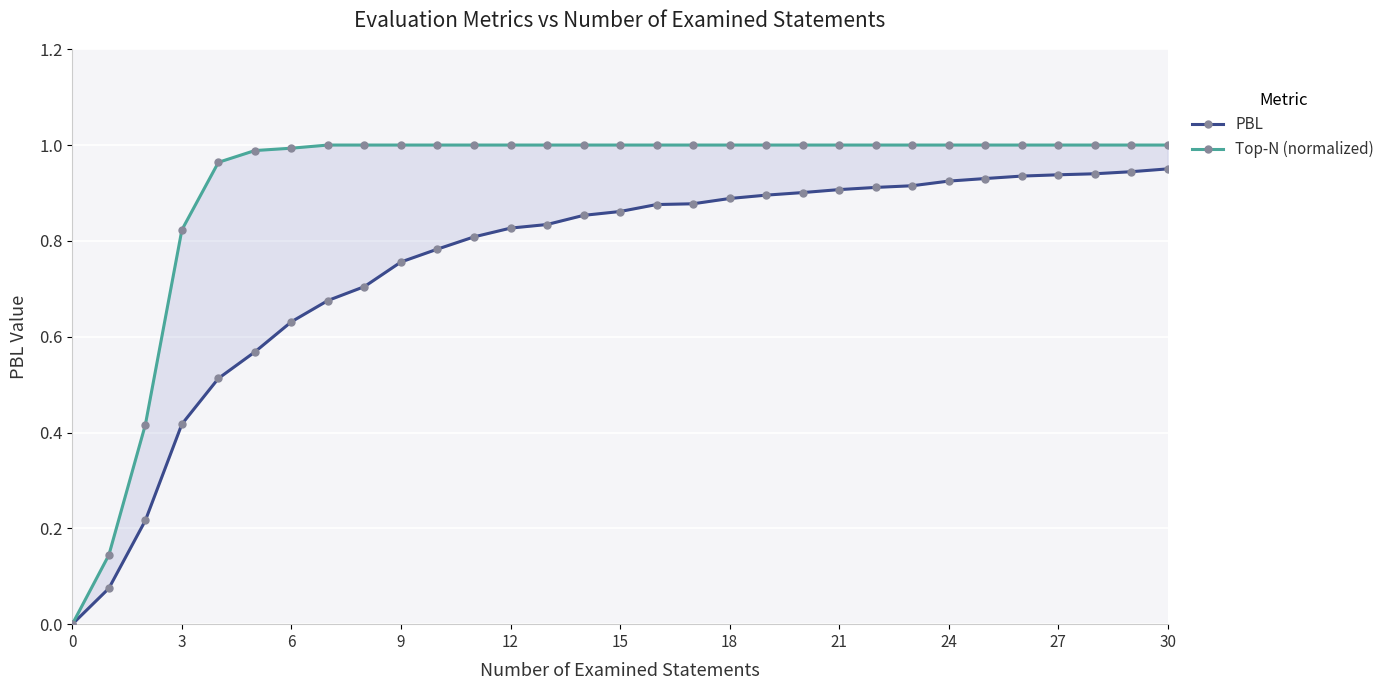

What value does the Top-N (normalized) series have at 20?

1.0